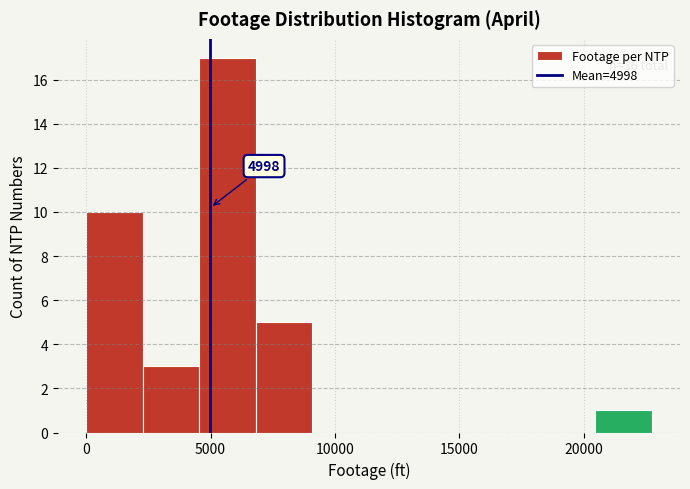

Over which range of the x-axis is the bar tallest?

4500 to 7000